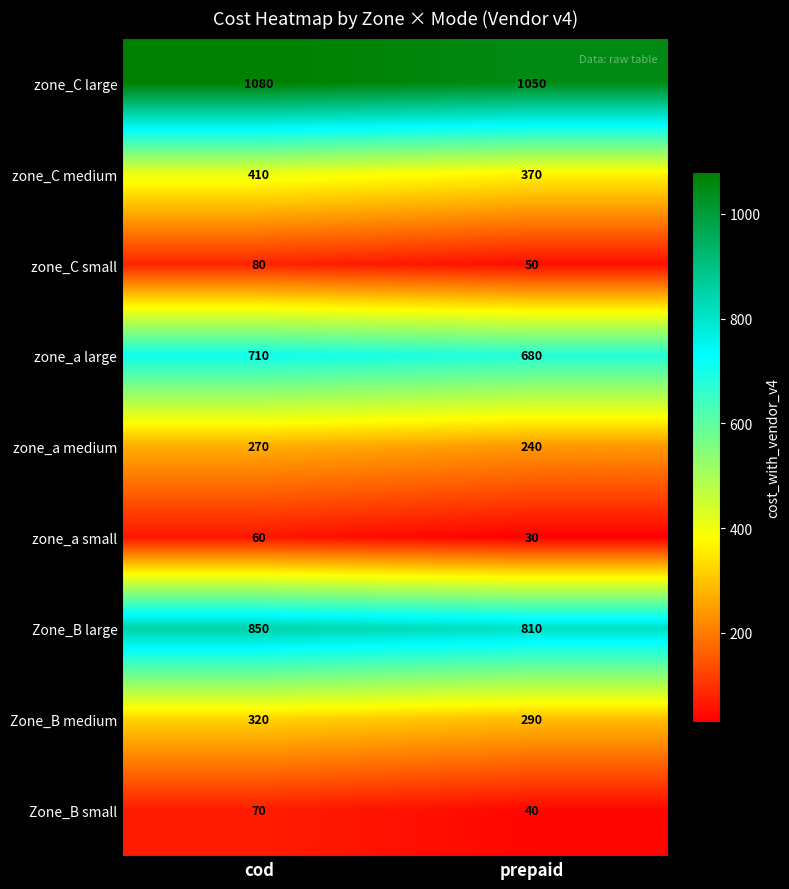

Rank the categories by Zone_B small value from lowest to highest.

prepaid, cod